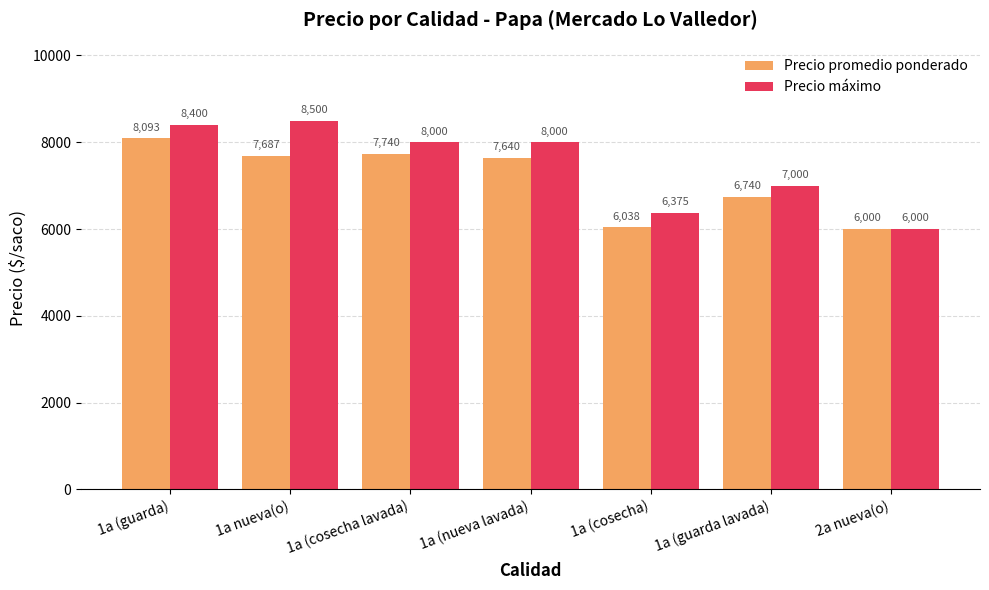

What position from the right is 1a (guarda)?

7